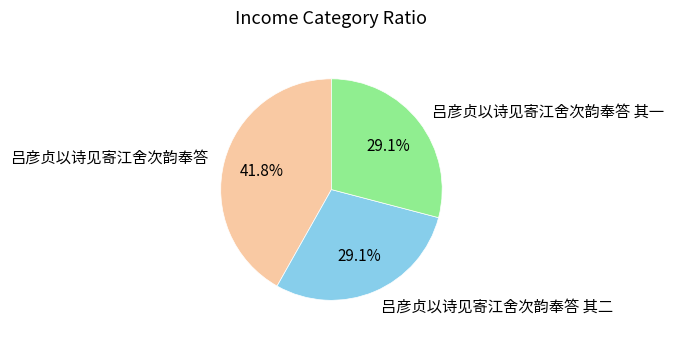

To the nearest percent, what percentage of the pie is 吕彦贞以诗见寄江舍次韵奉答?

42%